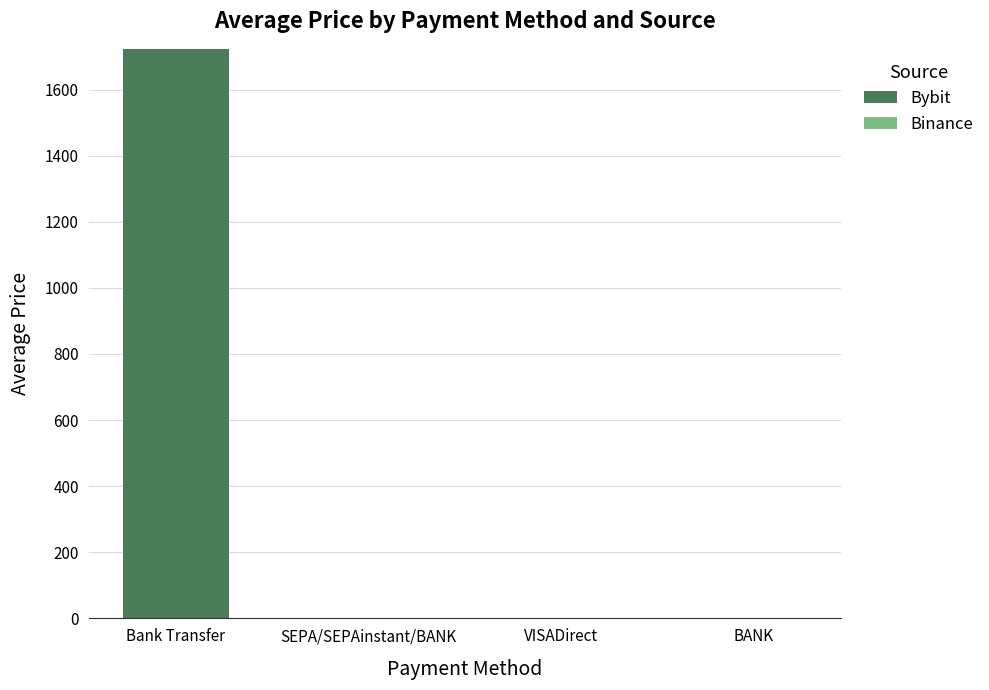

The Bybit series shows 0.0 at SEPA/SEPAinstant/BANK. True or false?

True